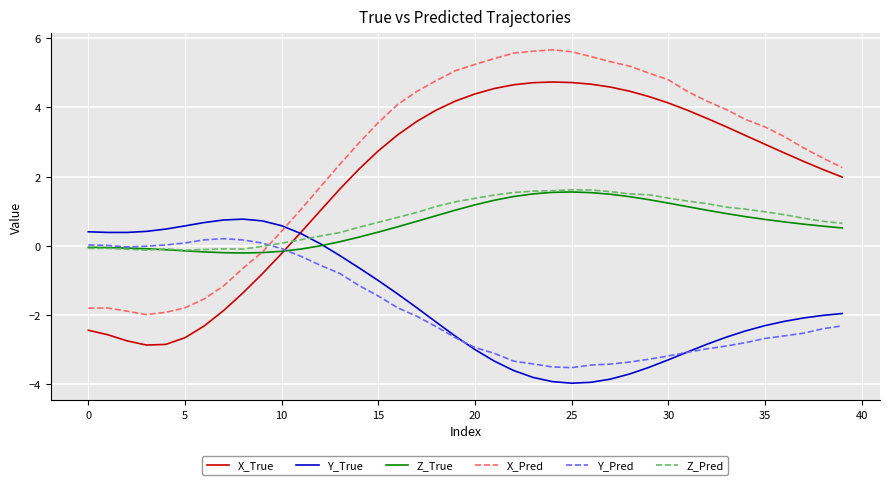

Does the chart have visible grid lines?

Yes